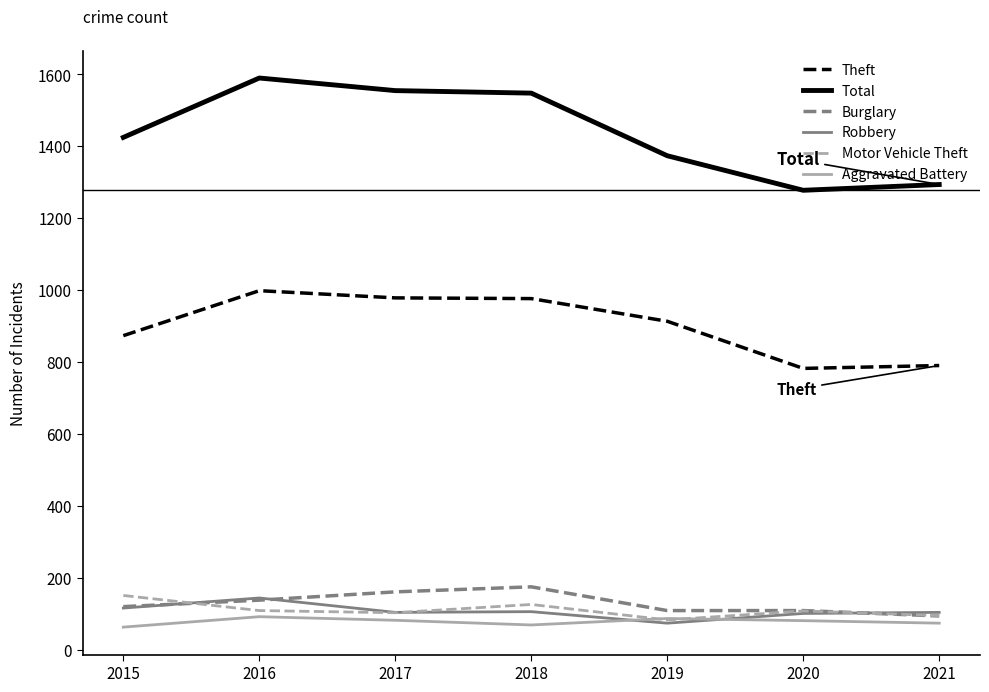

True or false: Theft has a value of 1578 at 2019.

False